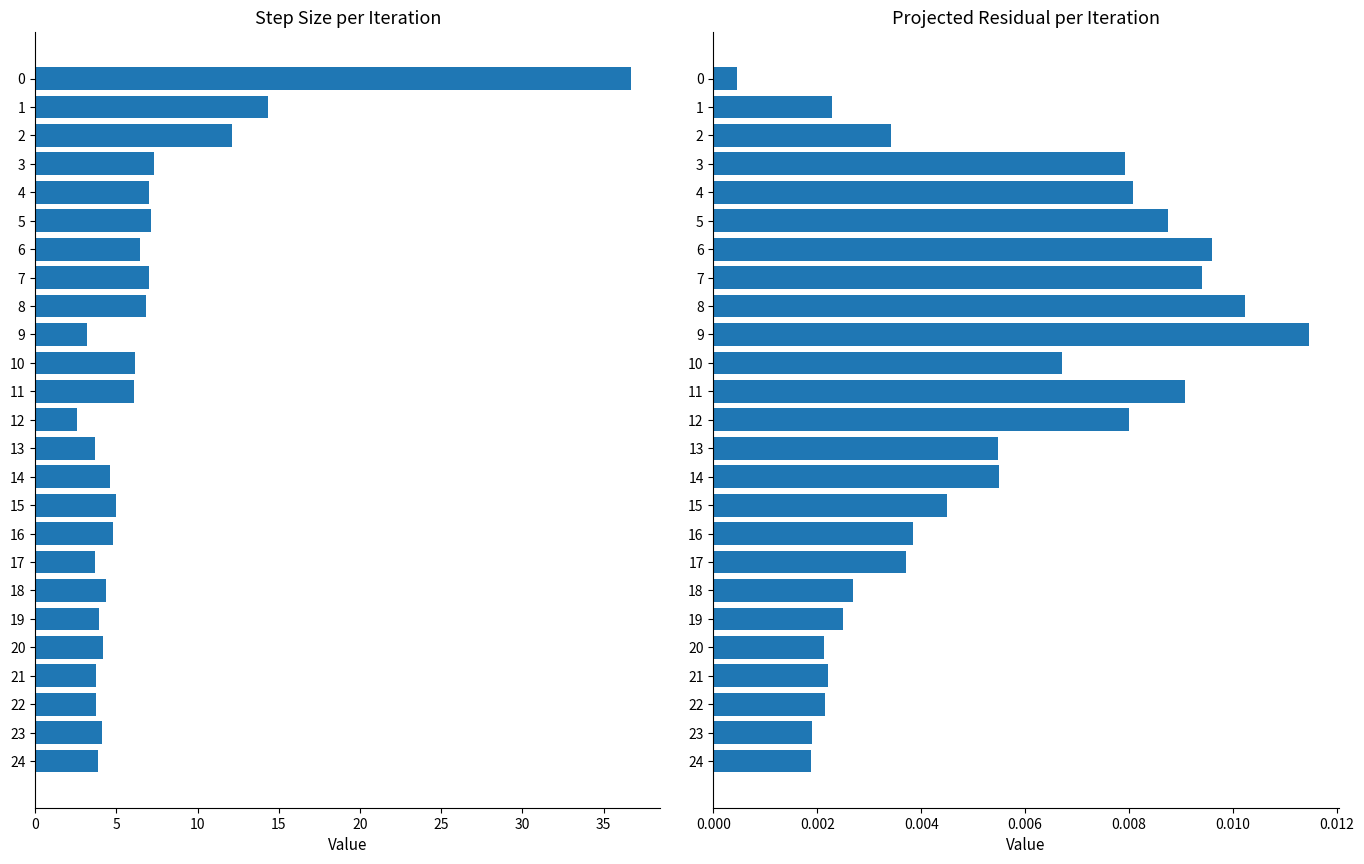

Which series has the largest total across all categories?

Step Size